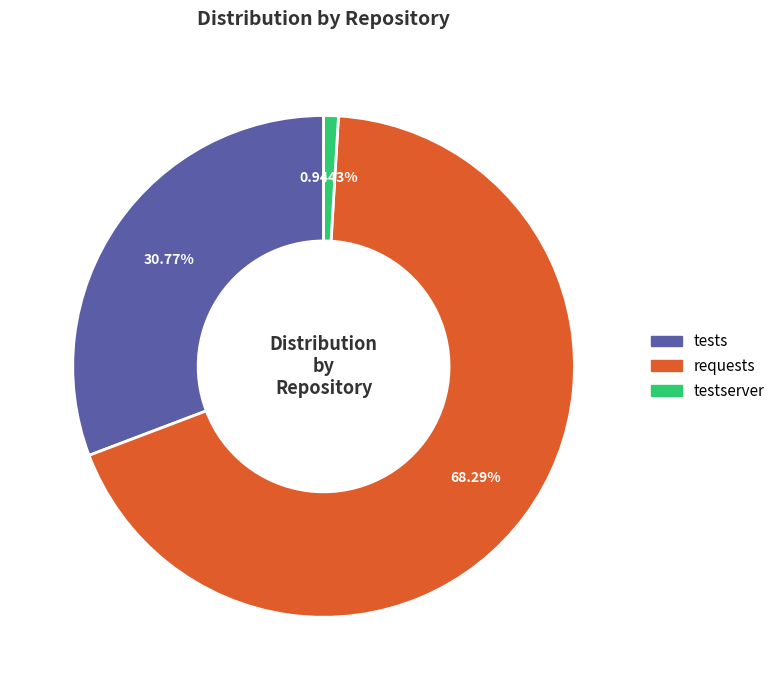

Is there a majority slice in this chart?

Yes